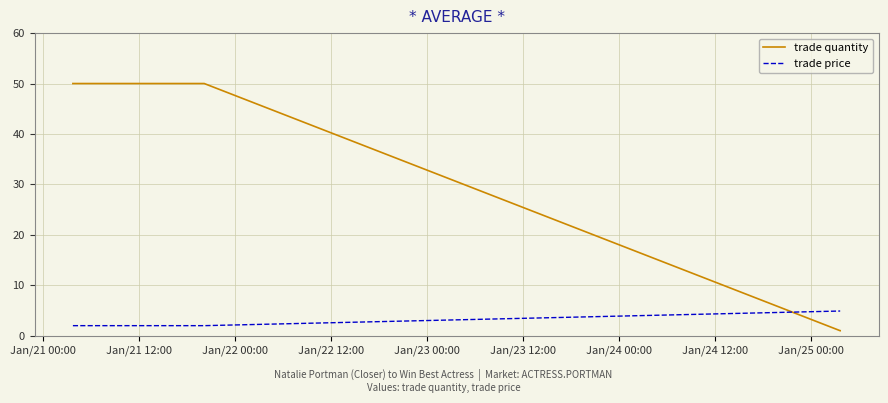

How many series are shown in this chart?

2